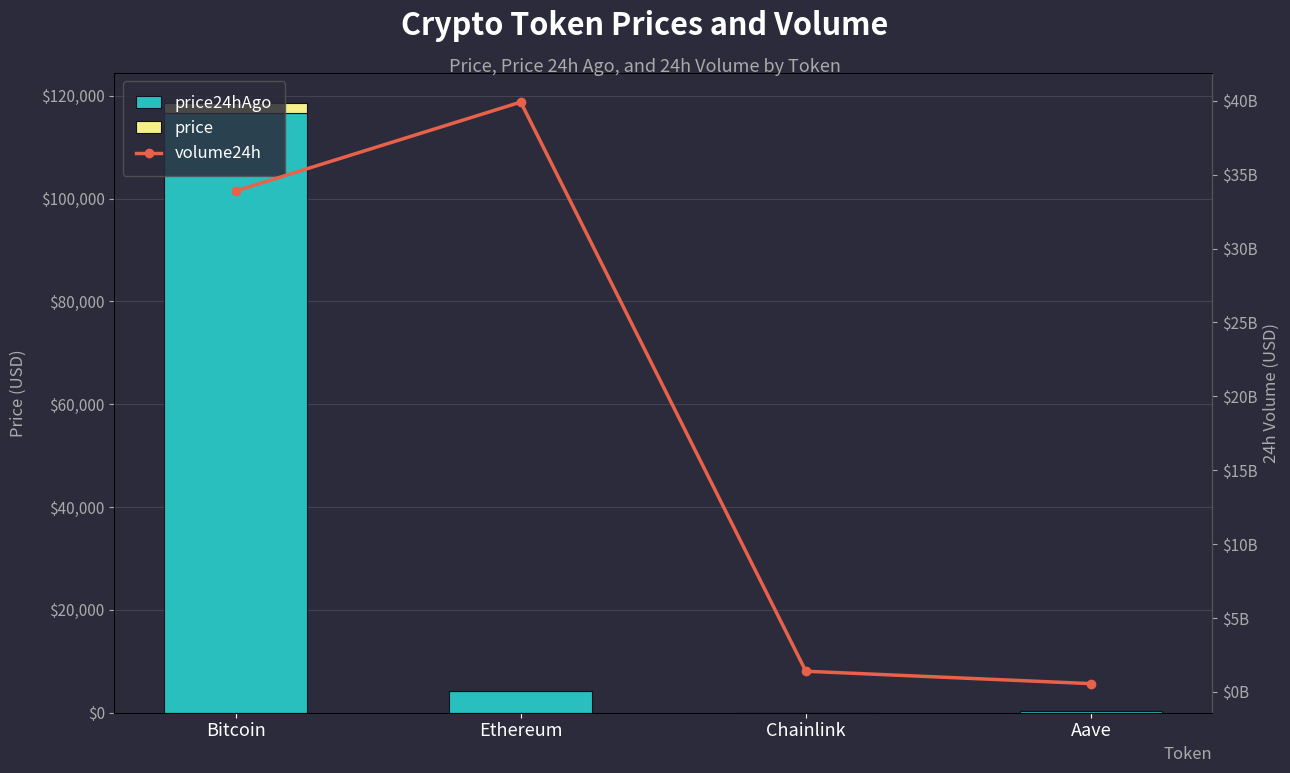

Where is price24hAgo nearest to the value 58289?

Ethereum